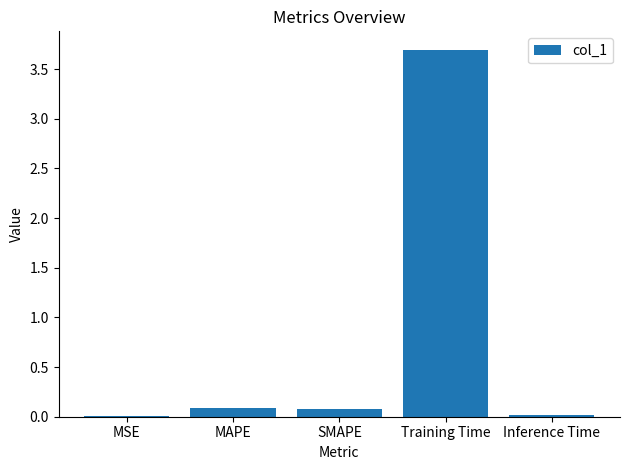

What value does the data have at Training Time?

3.7